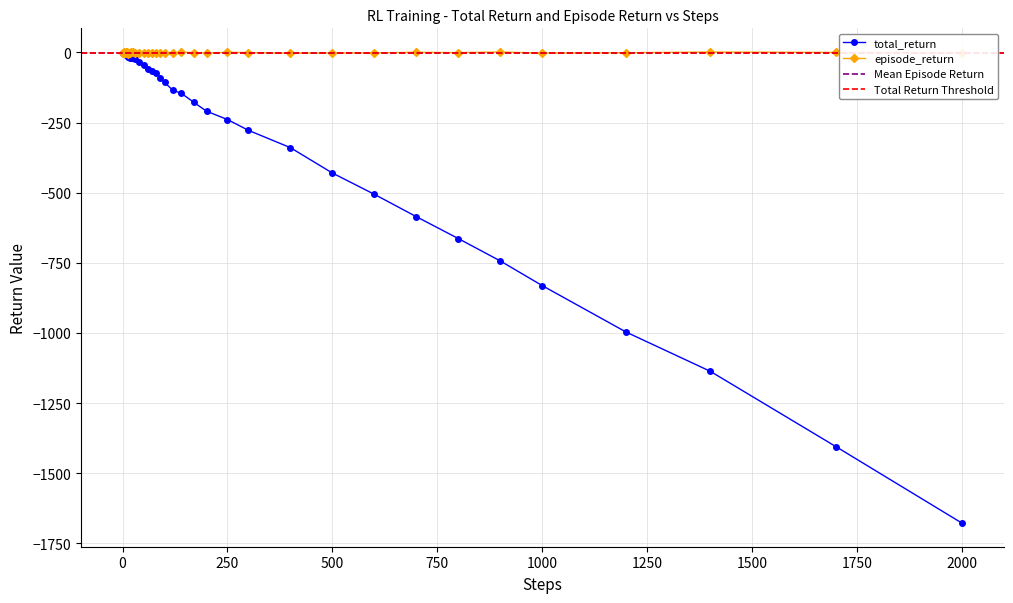

What is the approximate value of total_return at 12?

-12.2